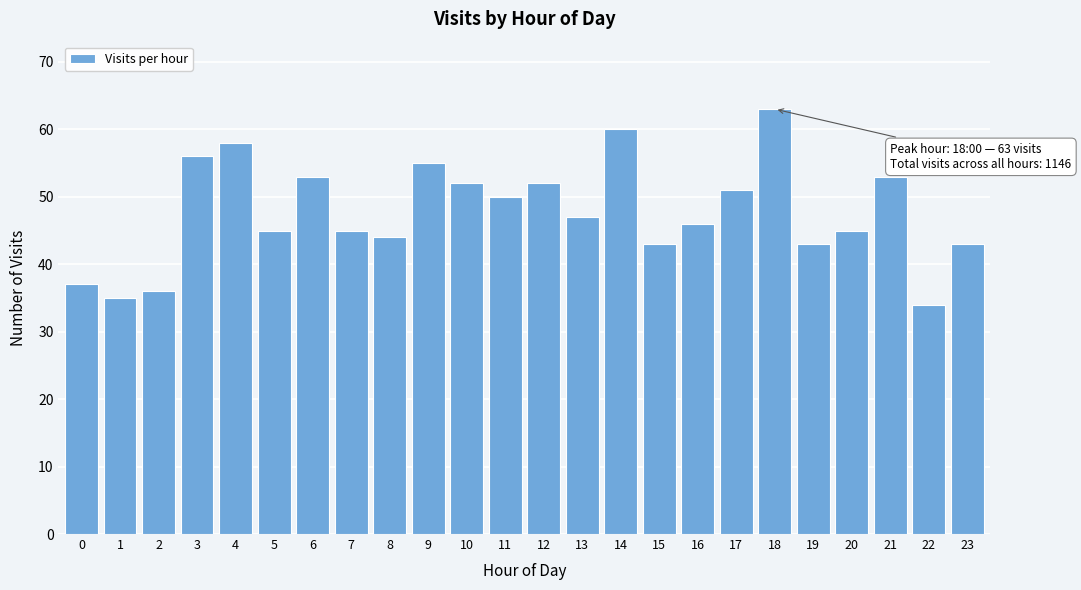

Reading left to right, list all the values displayed in this chart.

0=37	1=35	2=36	3=56	4=58	5=45	6=53	7=45	8=44	9=55	10=52	11=50	12=52	13=47	14=60	15=43	16=46	17=51	18=63	19=43	20=45	21=53	22=34	23=43